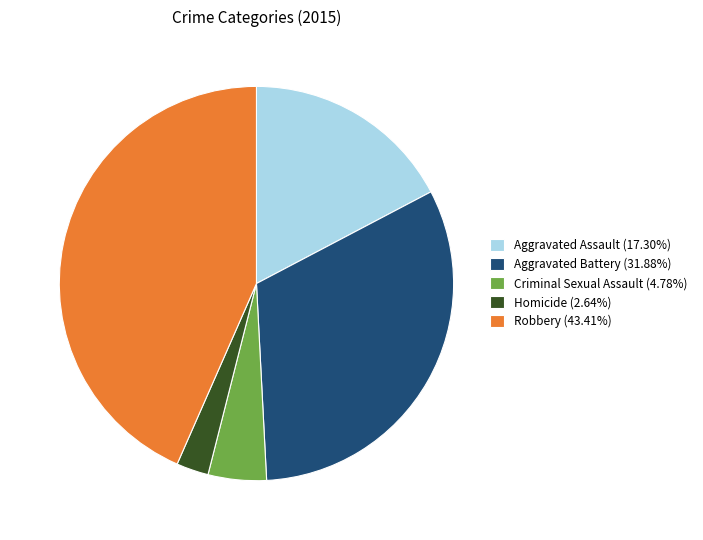

Do Aggravated Assault (17.30%) and Aggravated Battery (31.88%) together represent more than half of the pie?

No